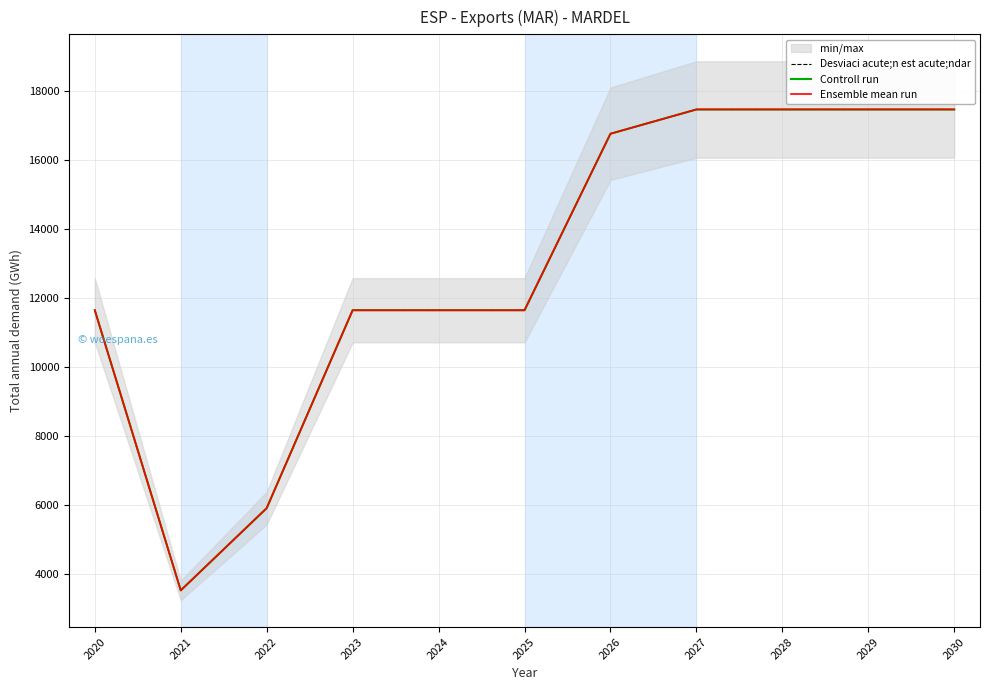

What is the value of the Ensemble mean run point at the 4th from the left?

11650.8